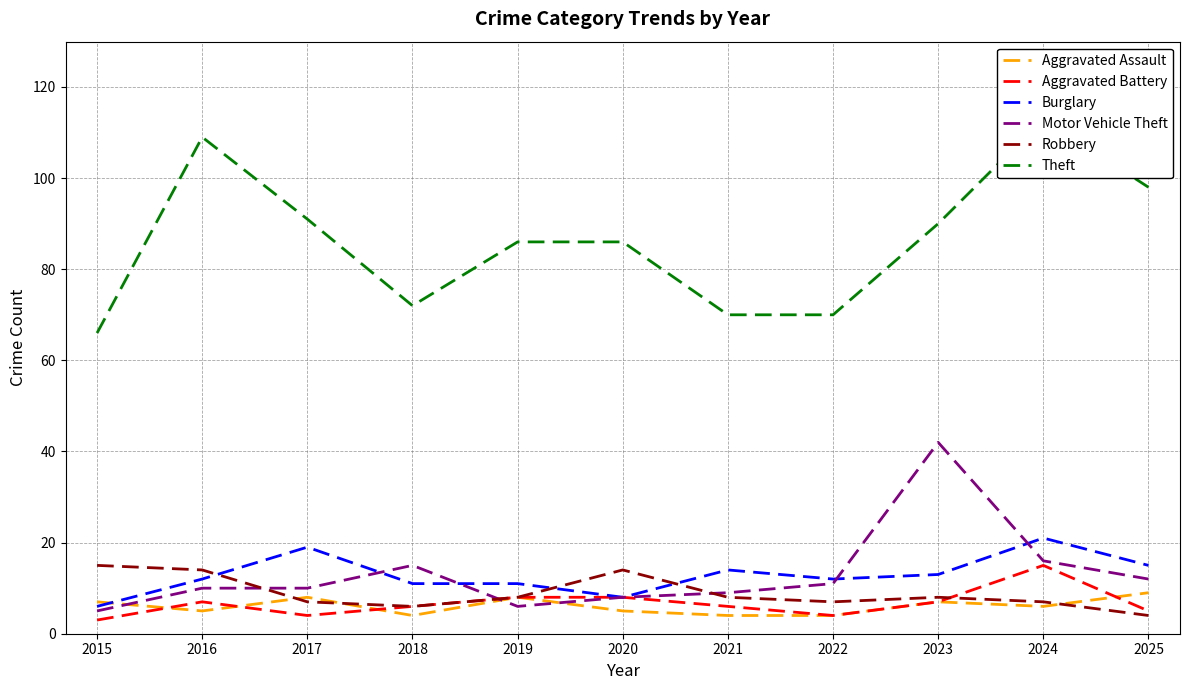

Is this an area chart (filled region under the line)?

No